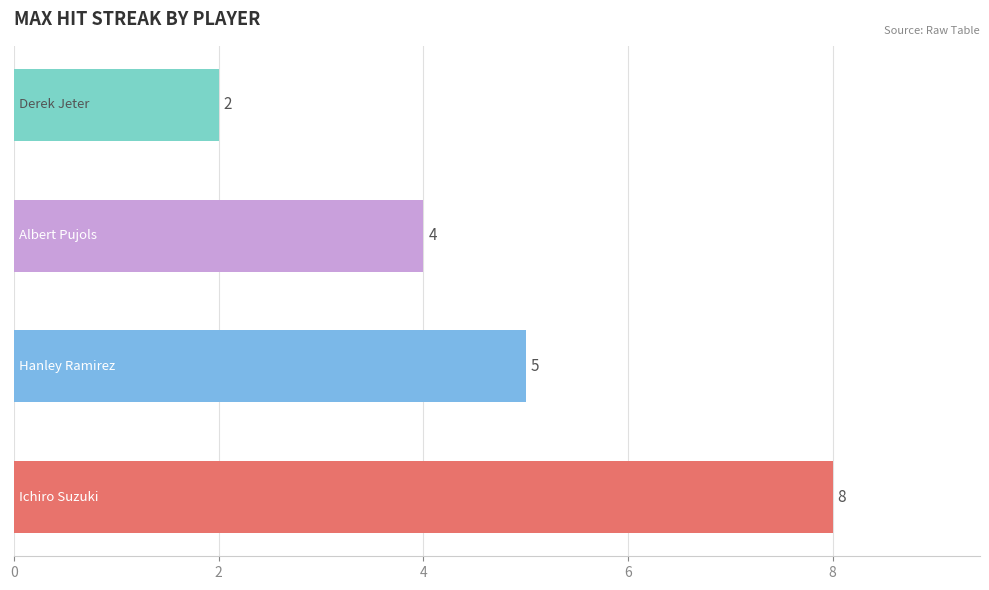

What is the average value?

5